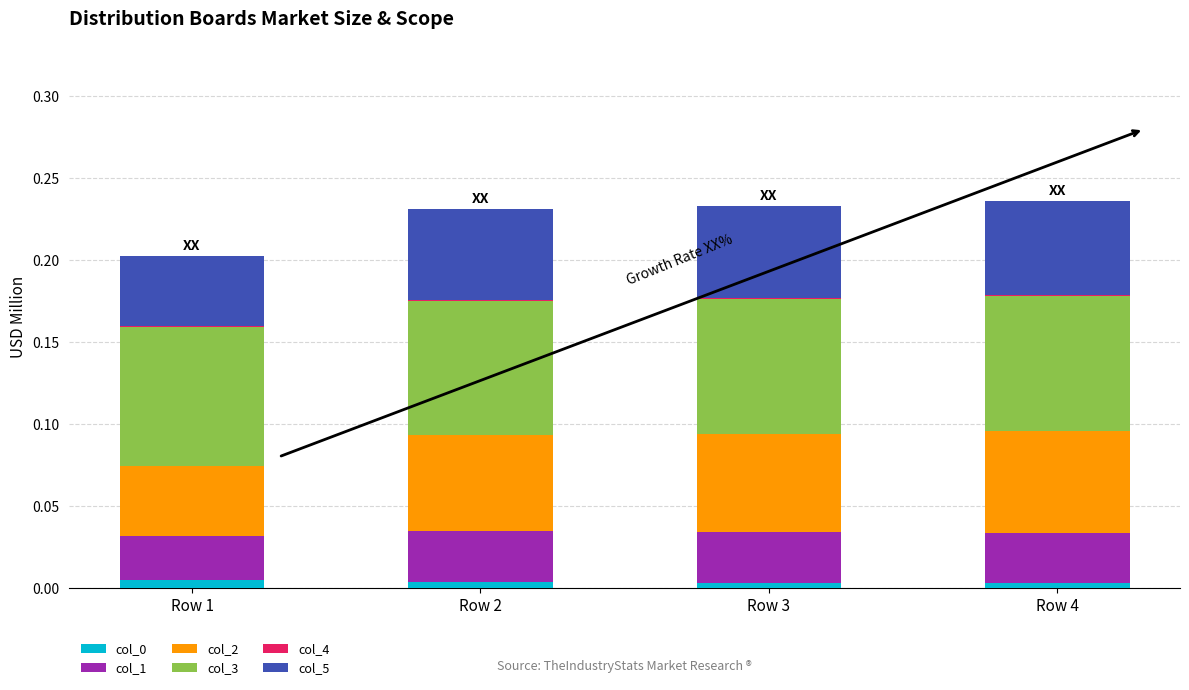

True or false: col_0 has a value of 0.0 at Row 1.

True